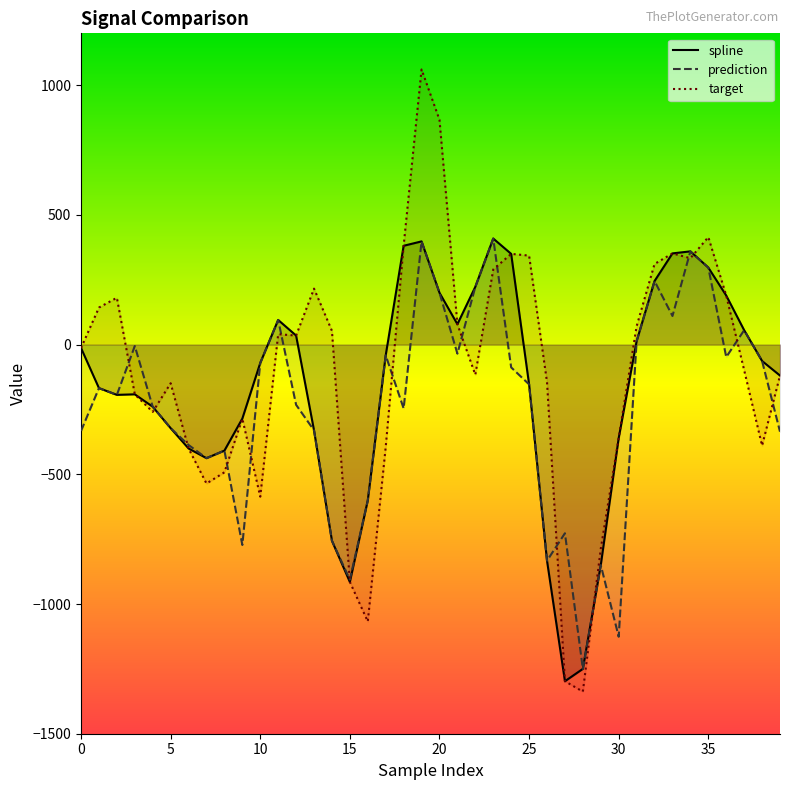

What is the maximum value shown in the chart?

1060.7